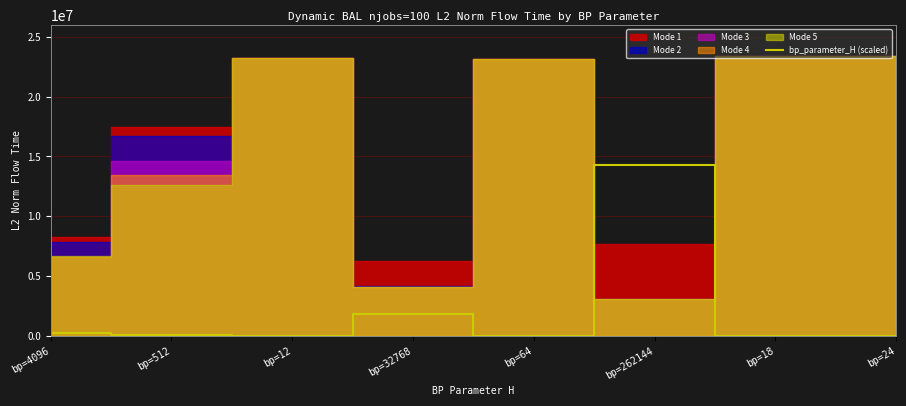

What is the difference between the maximum and minimum values?

14299345.4